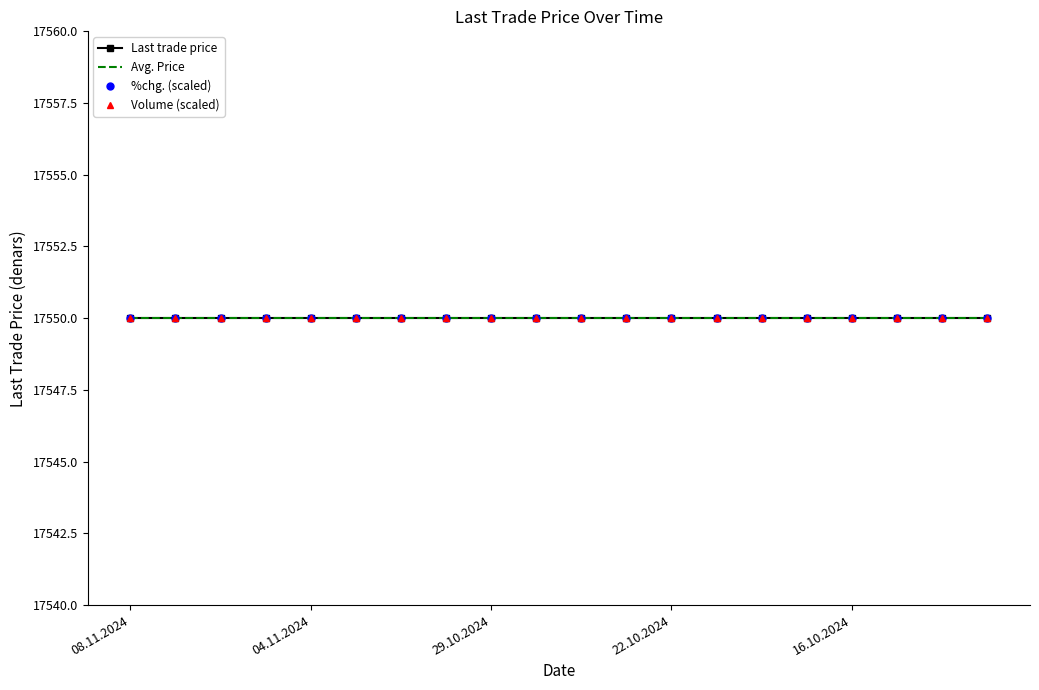

Which category has the highest value across all series?

10.10.2024